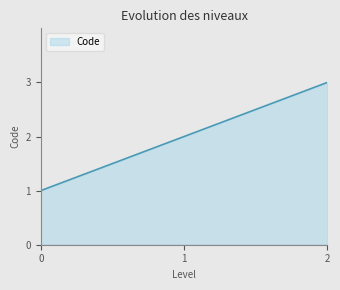

What is the maximum value shown in the chart?

3